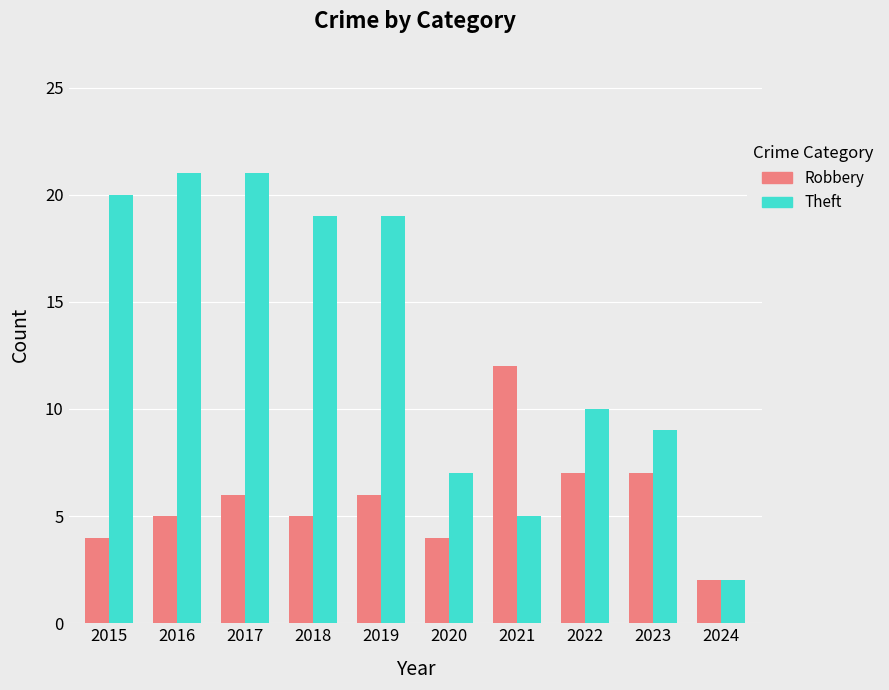

Between 2017 and 2020, which series saw the biggest shift?

Theft